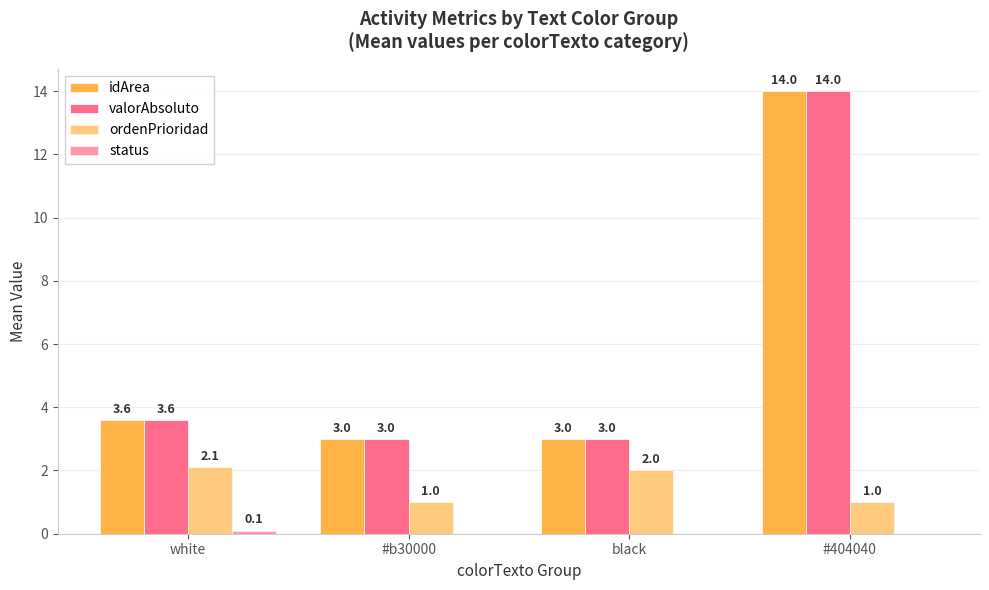

Does the chart contain stacked bars?

No